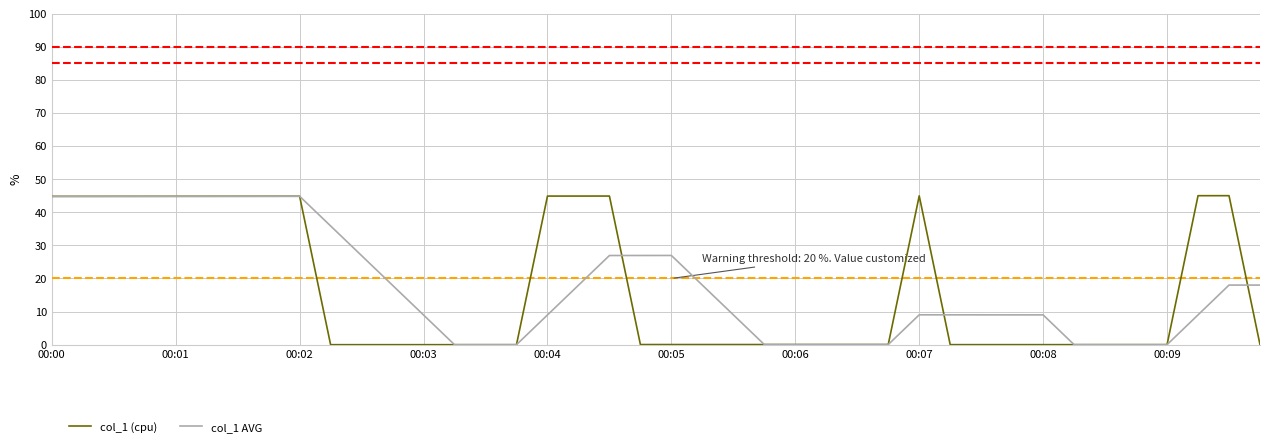

What is the sum of all col_1 (cpu) values?

673.4